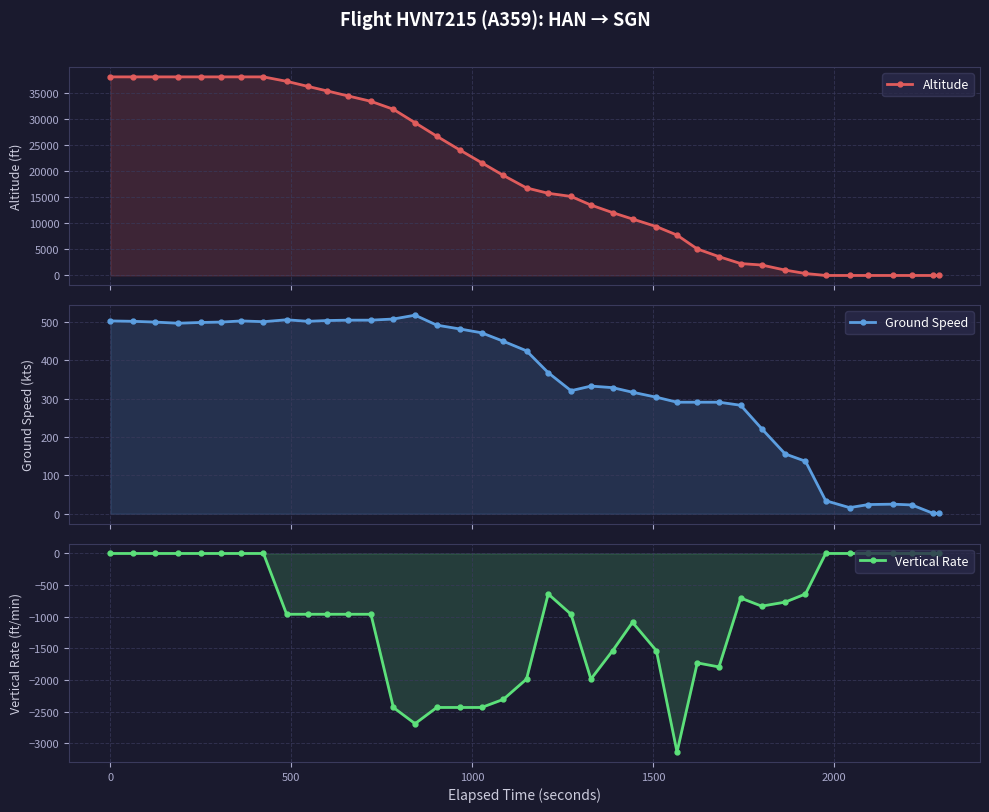

Reading left to right, what are all the values shown in this chart?

Altitude: 38000	38000	38000	38000	38000	38000	38000	38000	37150	36175	35325	34350	33325	31800	29225	26650	24000	21575	19150	16750	15725	15125	13475	12025	10800	9350	7725	5075	3600	2275	2000	1025	375	0	0	0	0	0	0	0
Ground Speed: 503	502	500	497	499	500	503	501	506	502	504	505	505	508	518	492	482	472	450	425	368	321	333	329	317	304	291	291	291	283	222	156	137	34	16	24	25	23	1	1
Vertical Rate: 0	0	0	0	0	0	0	0	-960	-960	-960	-960	-960	-2432	-2688	-2432	-2432	-2432	-2304	-1984	-640	-960	-1984	-1536	-1088	-1536	-3136	-1728	-1792	-704	-832	-768	-640	0	0	0	0	0	0	0